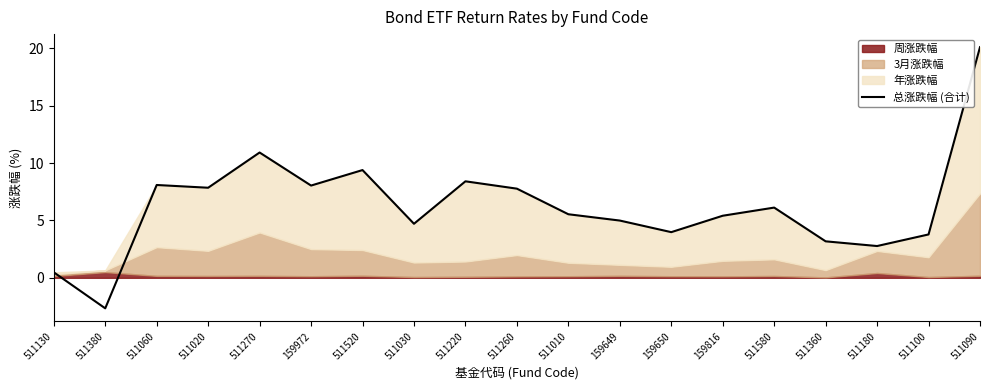

What is the greatest value displayed?

20.1